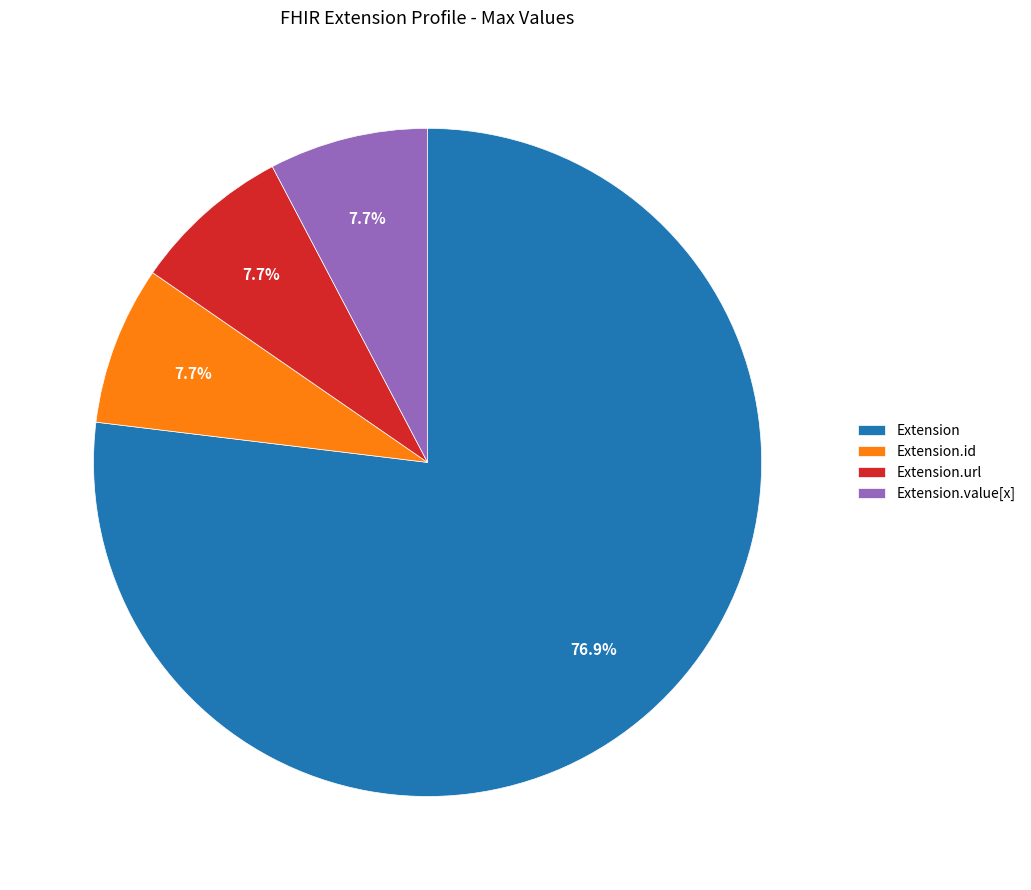

Between Extension.id and Extension, which is larger?

Extension